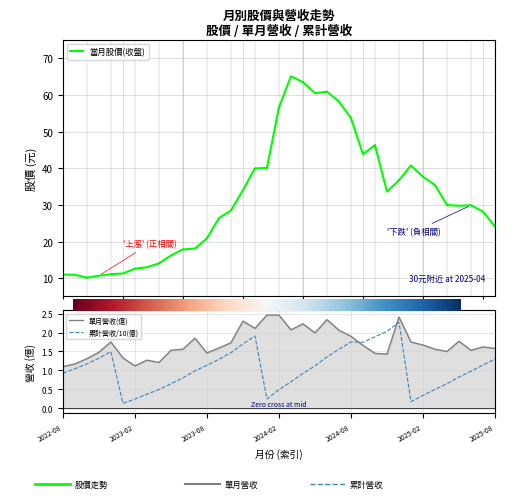

At how many categories does at least one series exceed 18?

26